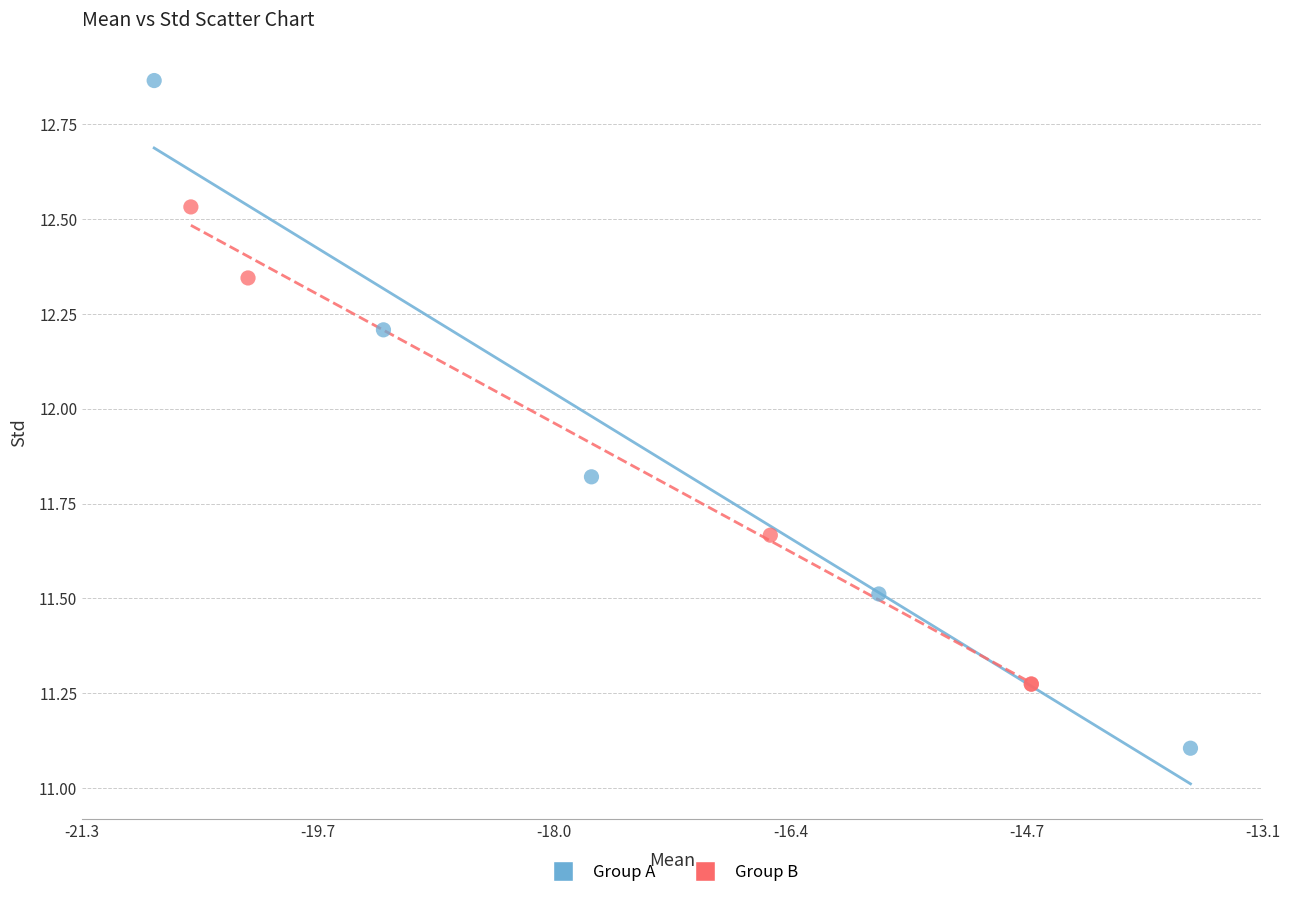

Which series contains the highest Y value?

Group A